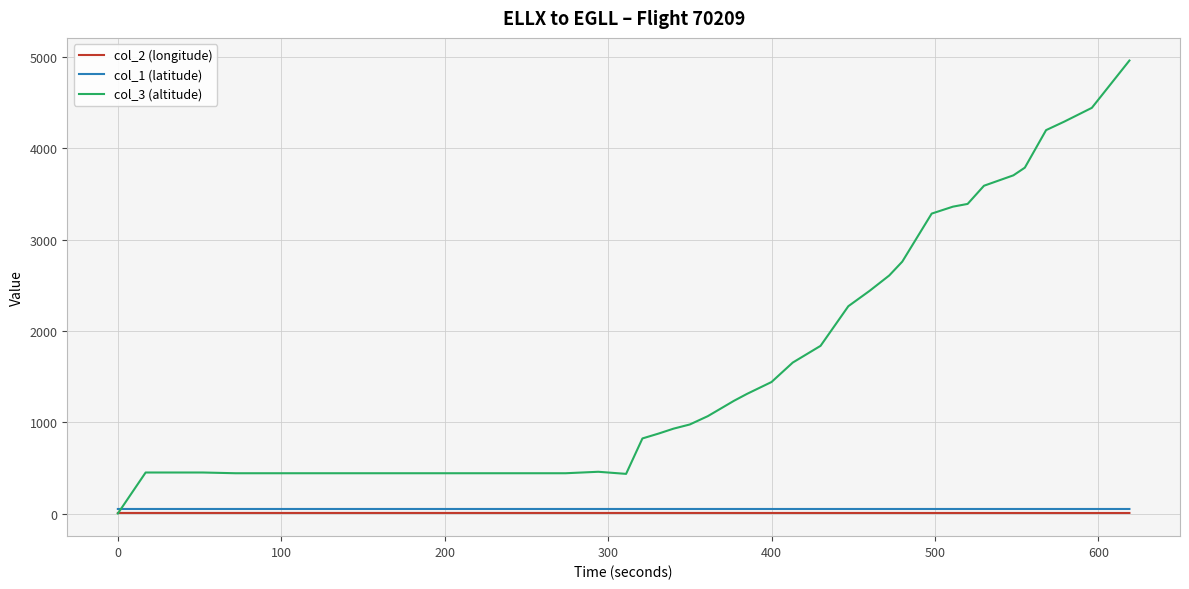

At how many categories does at least one series exceed 4709?

1